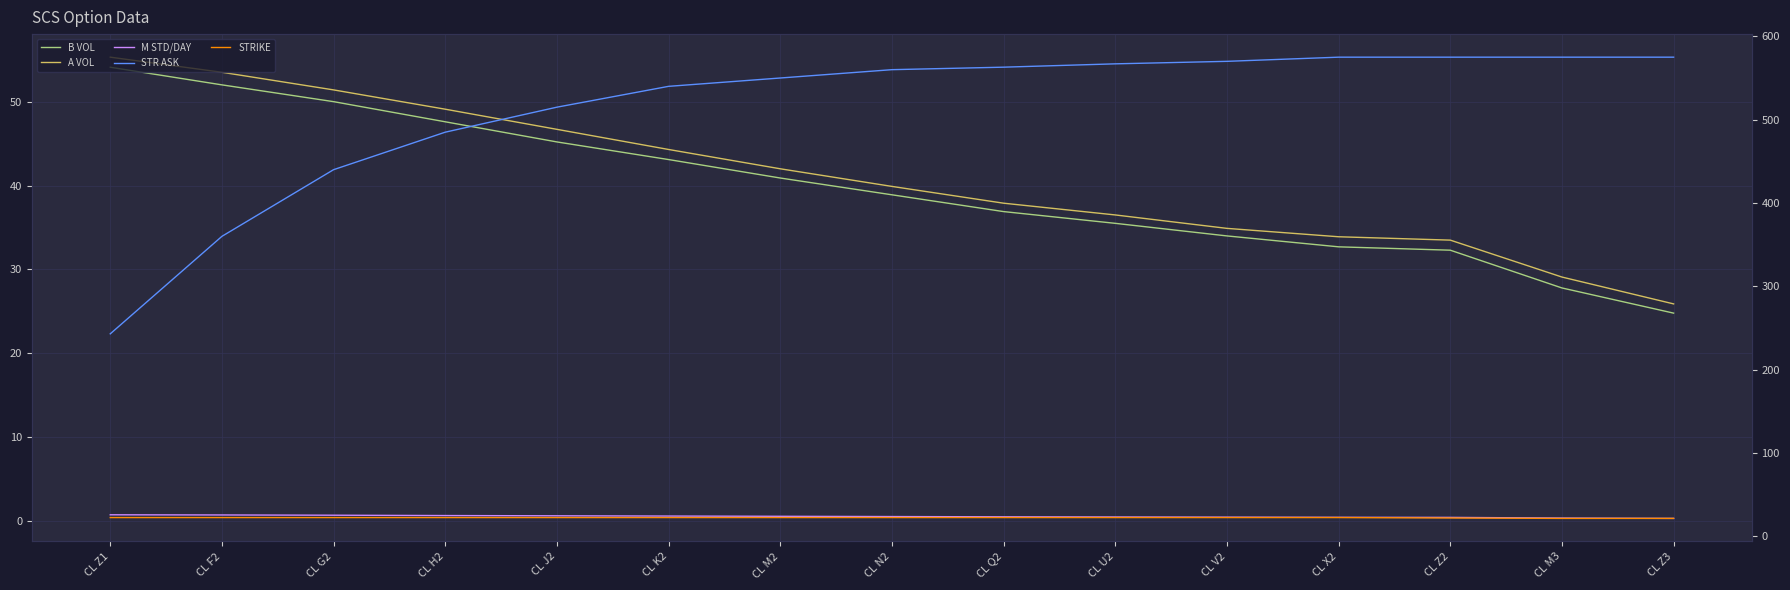

How many values in the A VOL series are below 39?

7